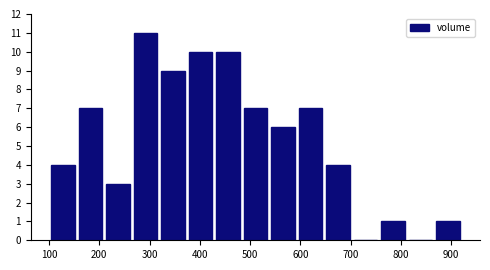

Reading left to right, list every bar in this chart as the range it spans on the x-axis followed by its height. Neither the bar edges nor the heights are printed on the chart, so give them approximately, as read against the axes.

100 to 150: 4
150 to 210: 7
210 to 260: 3
260 to 320: 11
320 to 370: 9
370 to 430: 10
430 to 480: 10
480 to 540: 7
540 to 590: 6
590 to 650: 7
650 to 700: 4
700 to 760: 0
760 to 810: 1
810 to 870: 0
870 to 920: 1